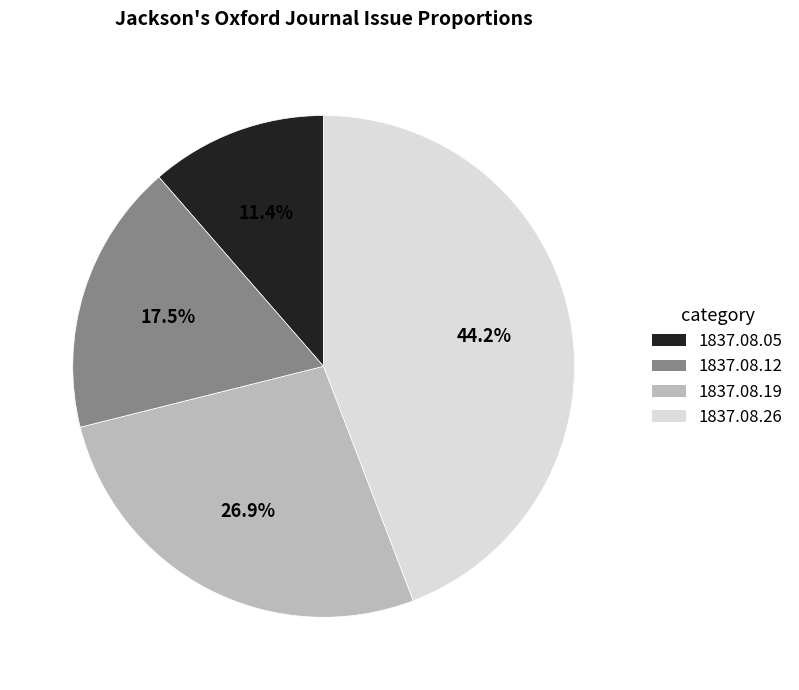

Does any single category account for the majority?

No